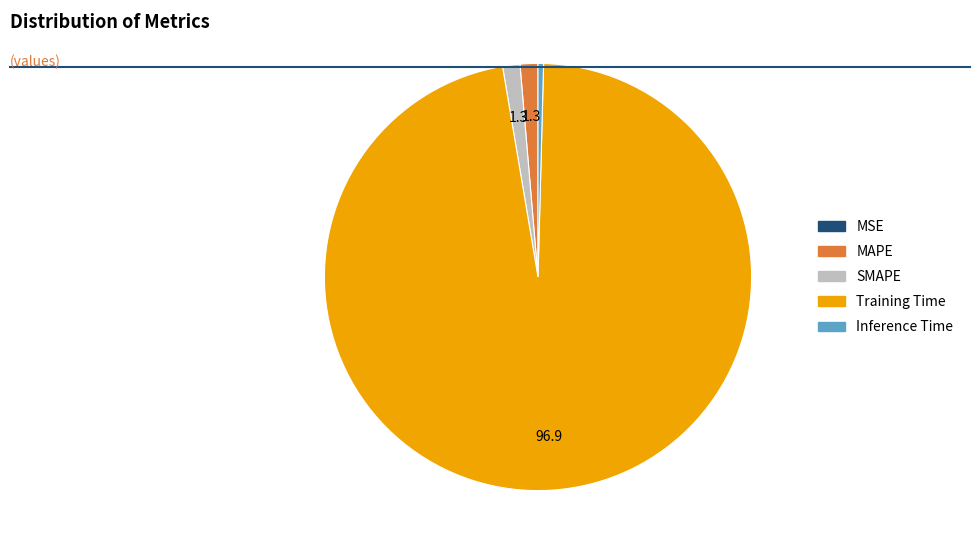

What is the majority slice?

Training Time